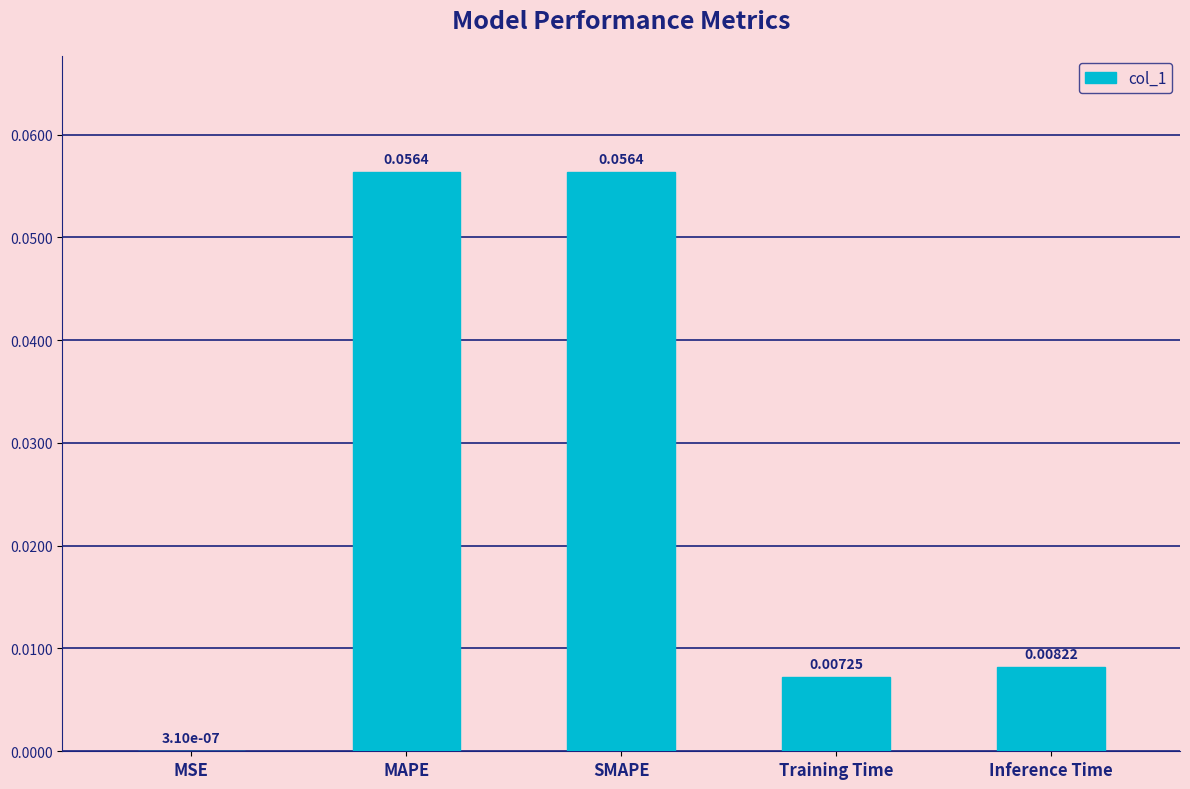

Which label corresponds to the largest value in the chart?

MAPE